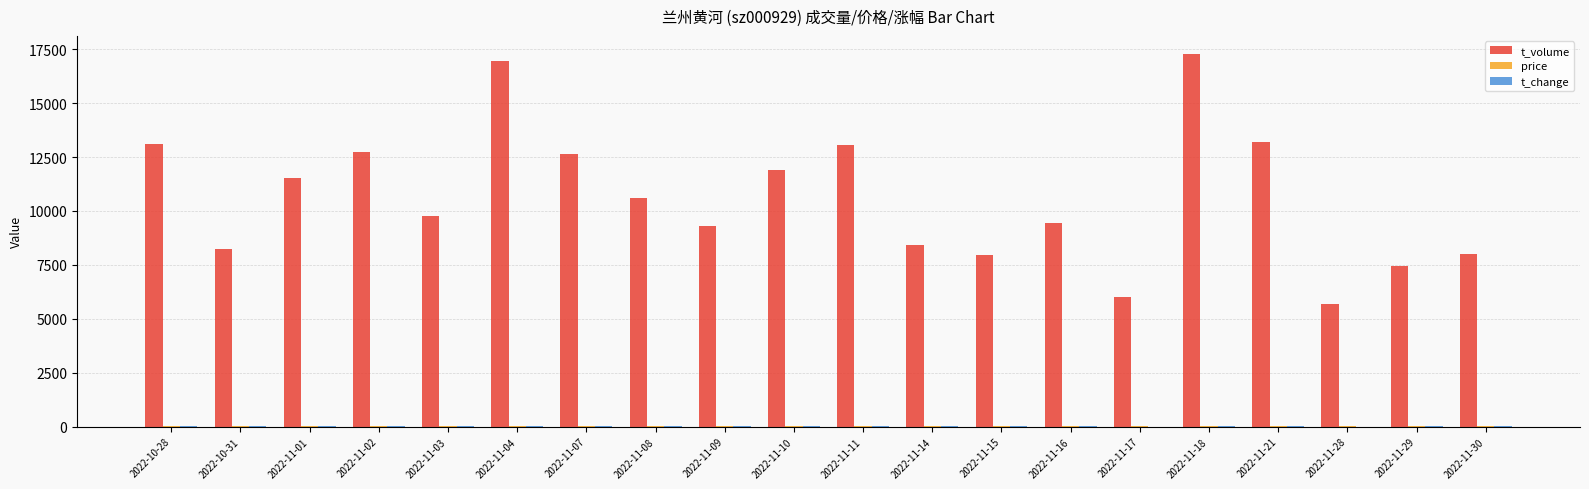

Which series changed the most between 2022-11-16 and 2022-11-29?

t_volume